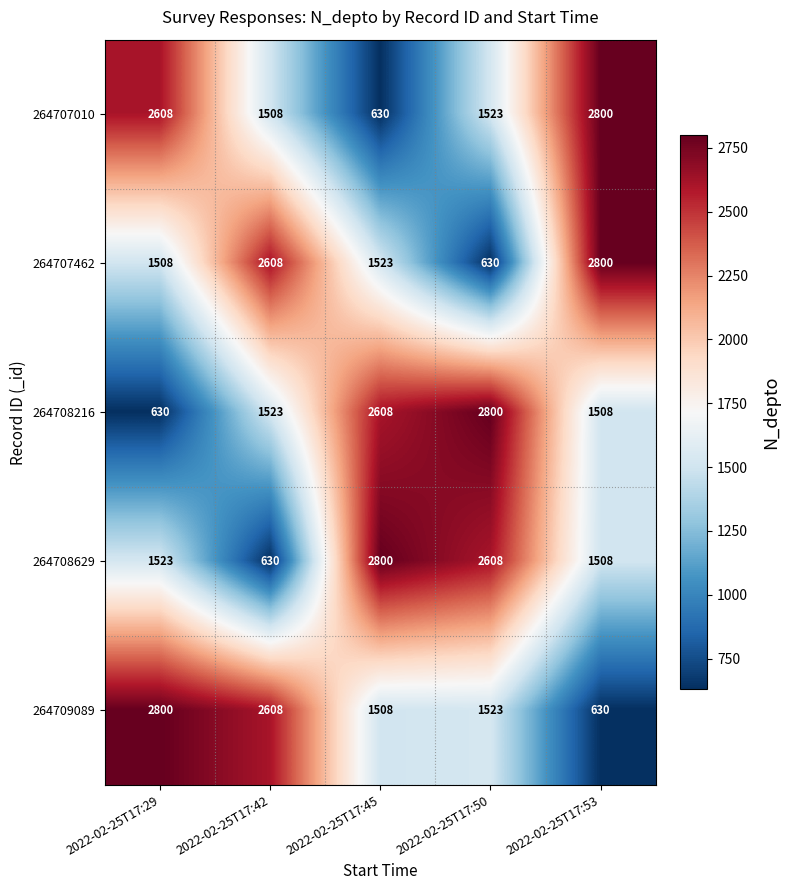

Reading left to right, list all the values displayed in this chart.

264707010: 2022-02-25T17:29=2608	2022-02-25T17:42=1508	2022-02-25T17:45=630	2022-02-25T17:50=1523	2022-02-25T17:53=2800
264707462: 2022-02-25T17:29=1508	2022-02-25T17:42=2608	2022-02-25T17:45=1523	2022-02-25T17:50=630	2022-02-25T17:53=2800
264708216: 2022-02-25T17:29=630	2022-02-25T17:42=1523	2022-02-25T17:45=2608	2022-02-25T17:50=2800	2022-02-25T17:53=1508
264708629: 2022-02-25T17:29=1523	2022-02-25T17:42=630	2022-02-25T17:45=2800	2022-02-25T17:50=2608	2022-02-25T17:53=1508
264709089: 2022-02-25T17:29=2800	2022-02-25T17:42=2608	2022-02-25T17:45=1508	2022-02-25T17:50=1523	2022-02-25T17:53=630